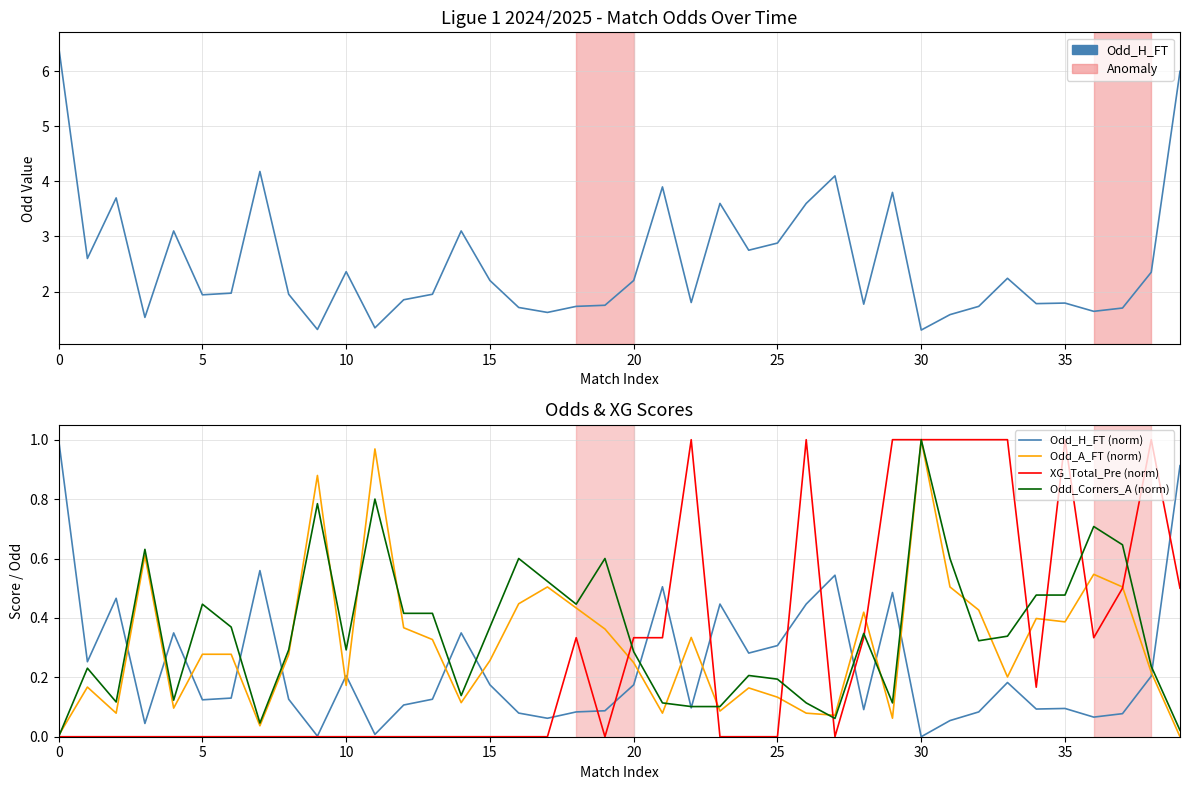

Read the Odd_H_FT (norm) value at 26.

0.4